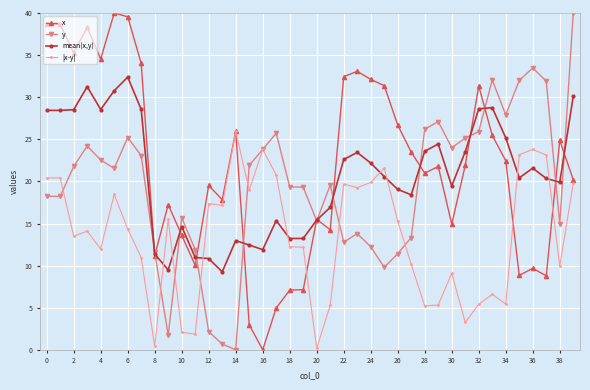

How many values in x are above zero?

39